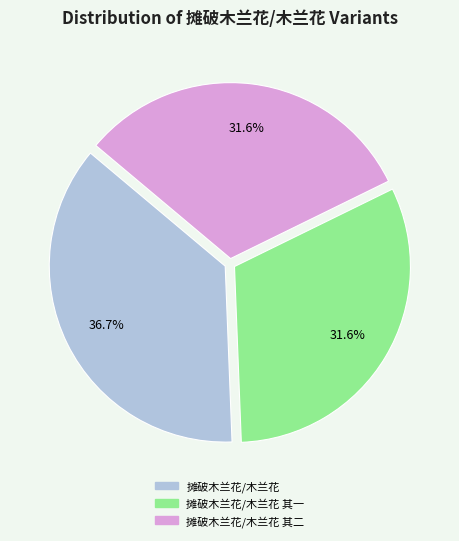

Which slice is the largest?

摊破木兰花/木兰花